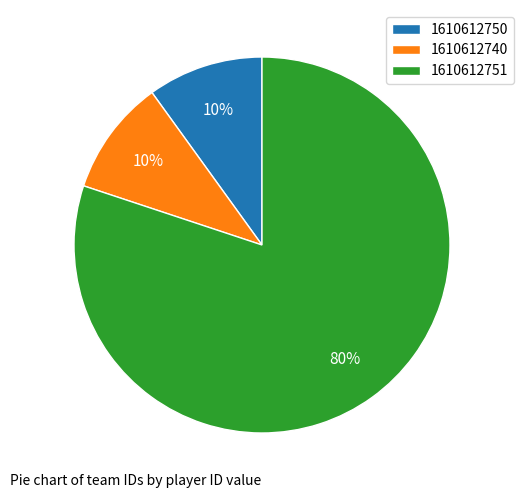

The 1610612740 slice represents 18% of the pie. True or false?

False